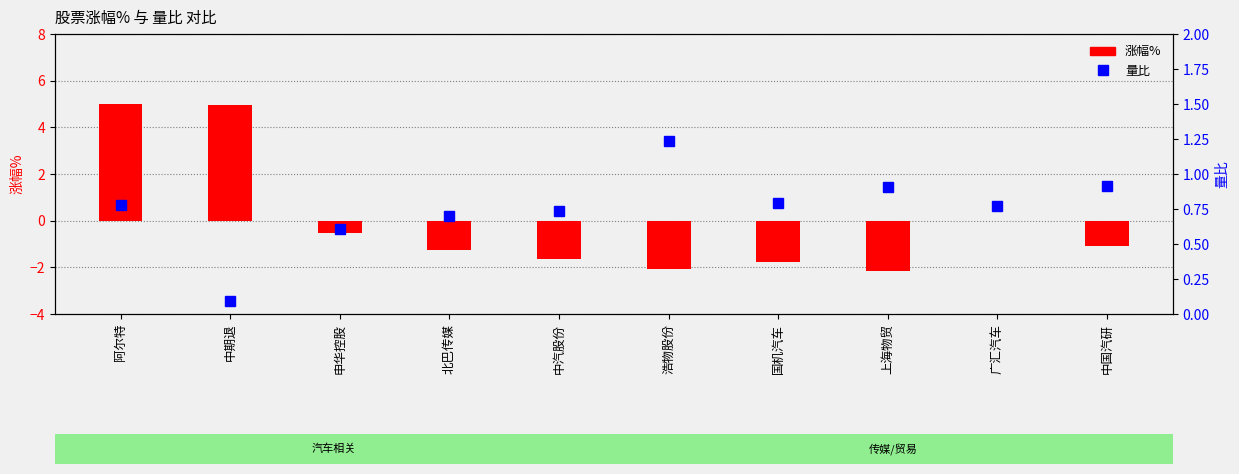

What is the sum of all 涨幅% values?

-0.6